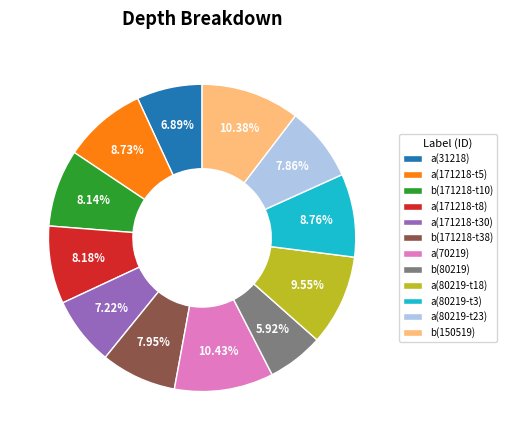

Which has a higher value, b(150519) or a(171218-t8)?

b(150519)